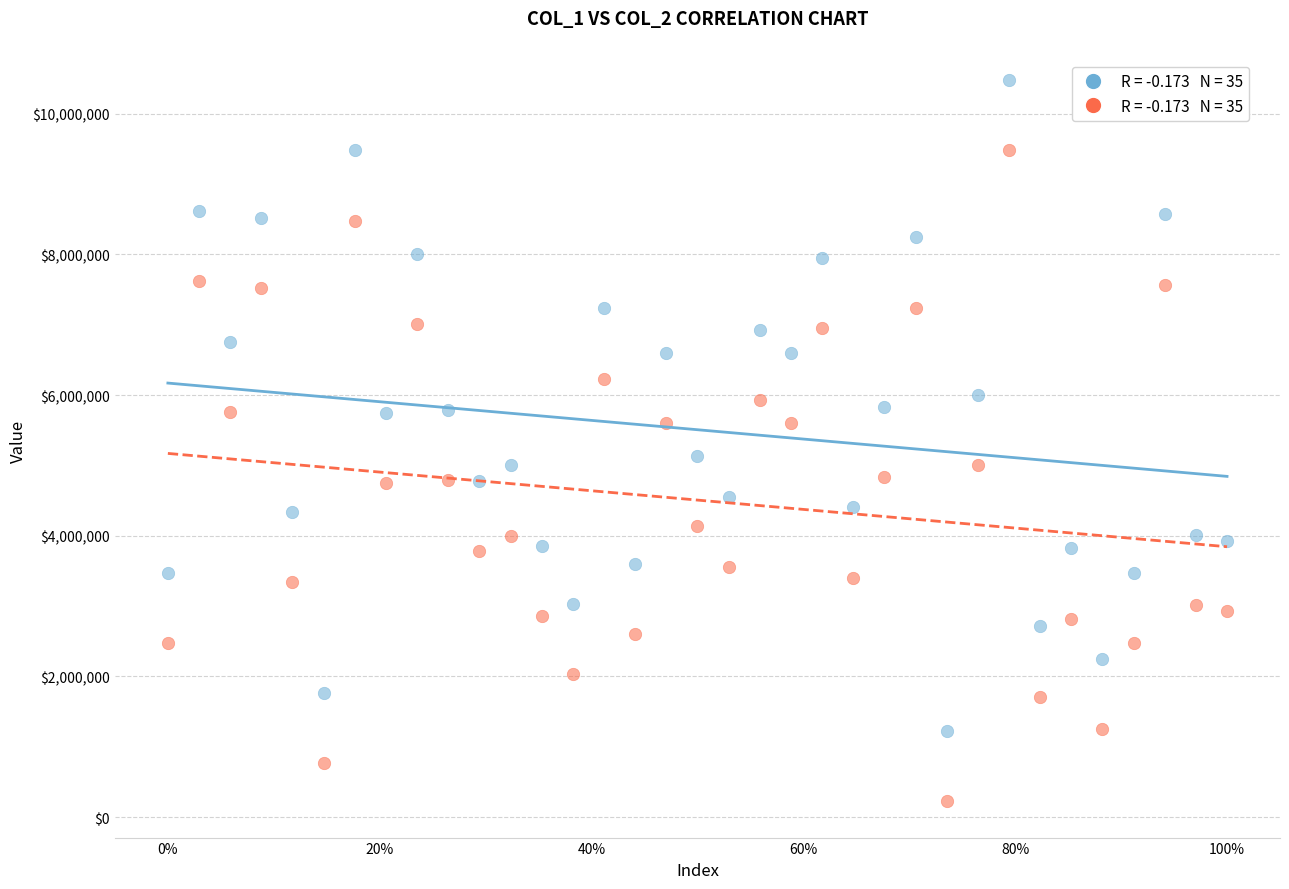

Across all data points, what is the range of Y values (max minus min)?

10261961